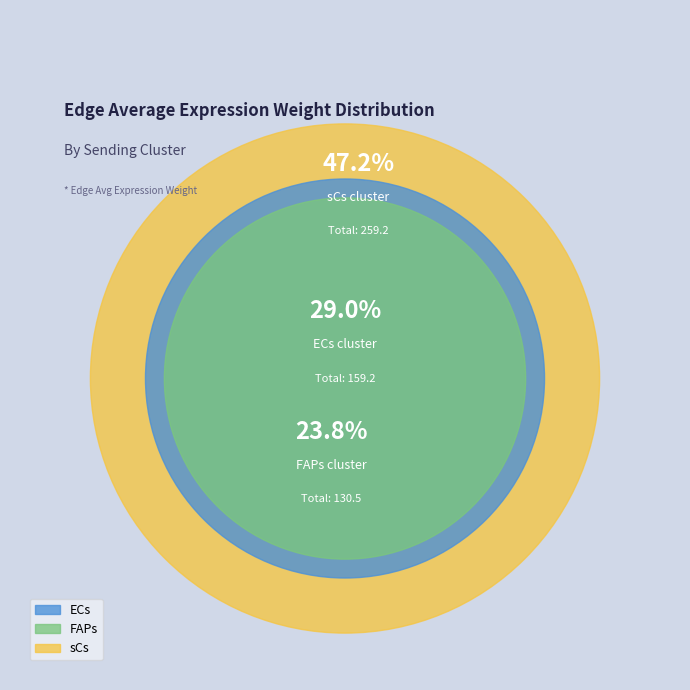

Is there any slice that represents more than half of the pie?

No